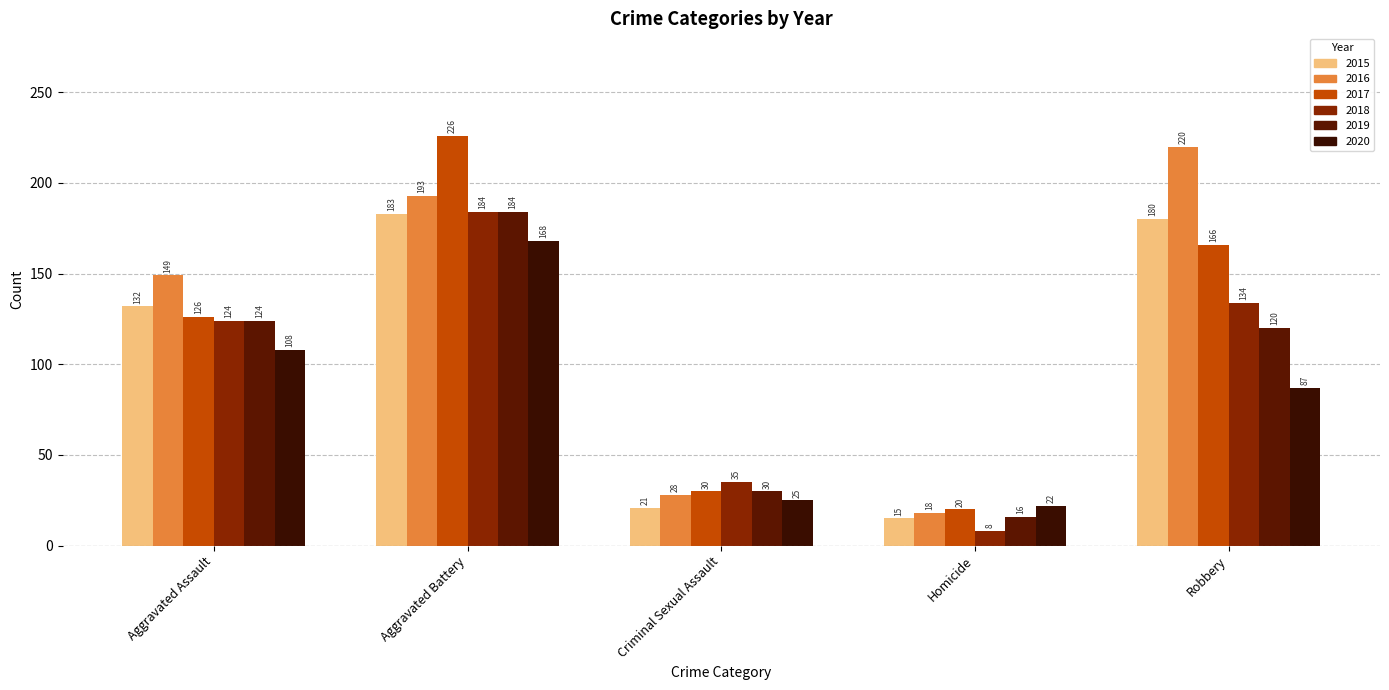

Reading left to right, list all the values displayed in this chart.

2015: 132	183	21	15	180
2016: 149	193	28	18	220
2017: 126	226	30	20	166
2018: 124	184	35	8	134
2019: 124	184	30	16	120
2020: 108	168	25	22	87